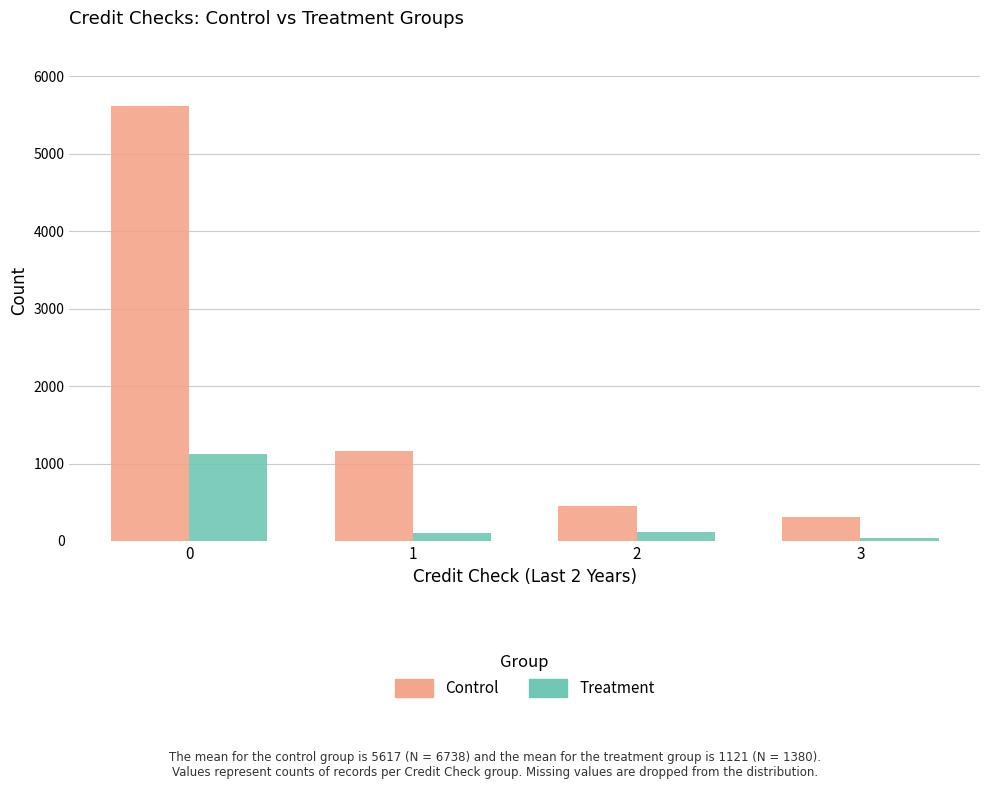

At how many categories does at least one series exceed 197?

4